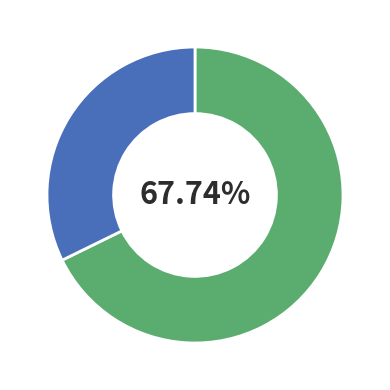

How many segments does this pie chart have?

2